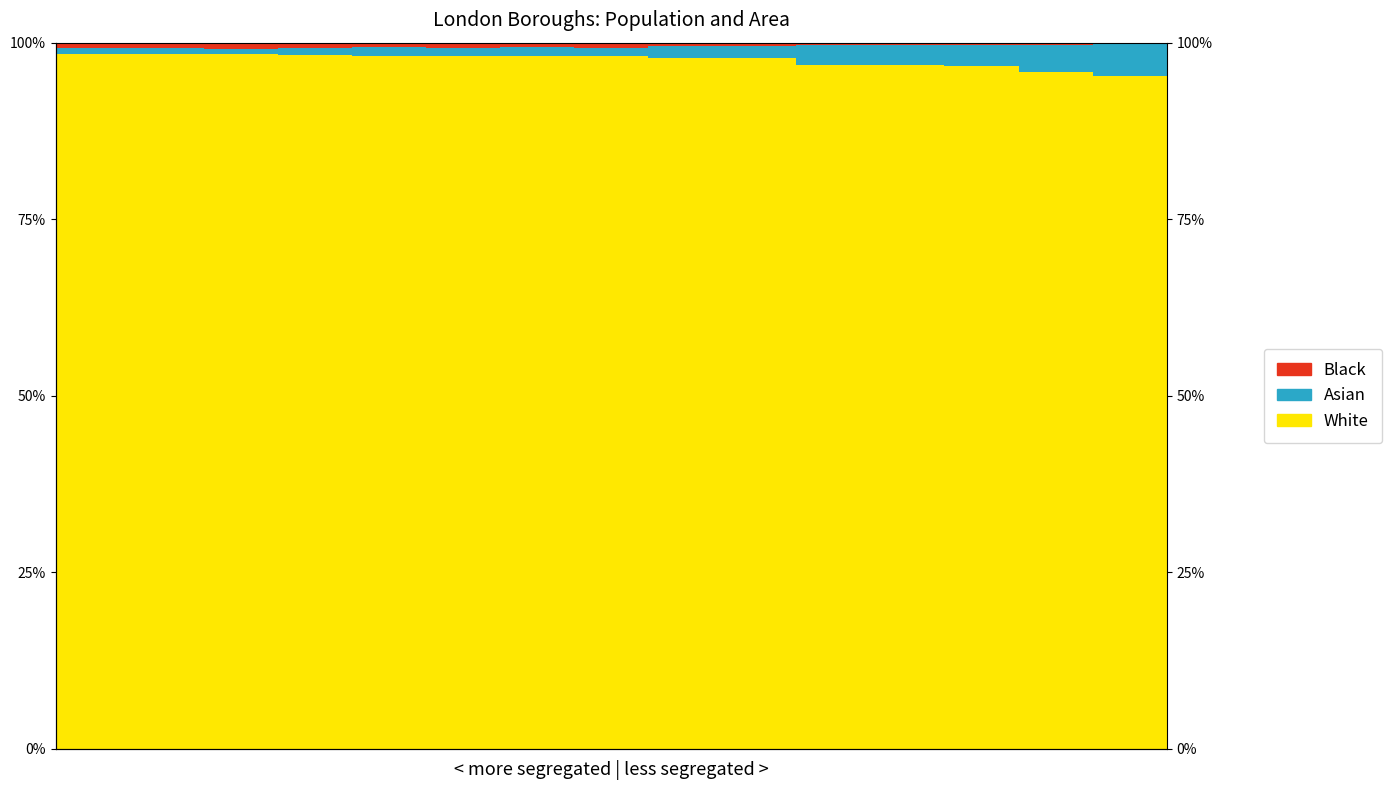

The value of Black at 0 is 0.0. True or false?

False